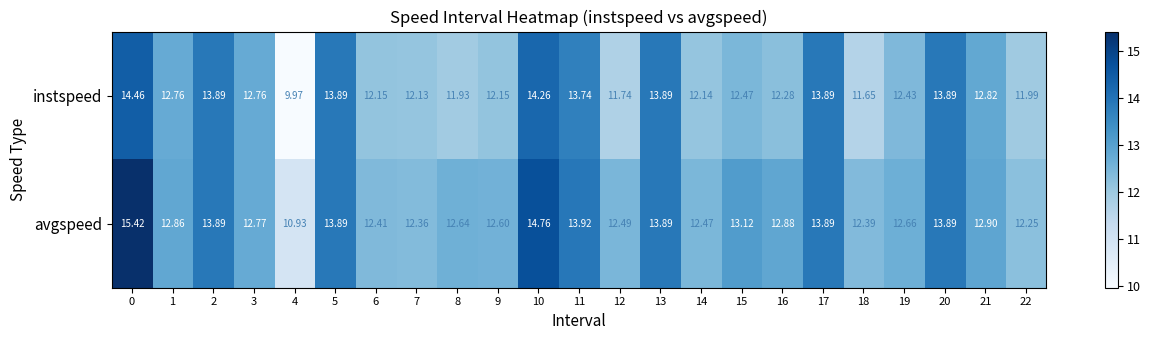

Between 11 and 18, which series saw the biggest shift?

instspeed